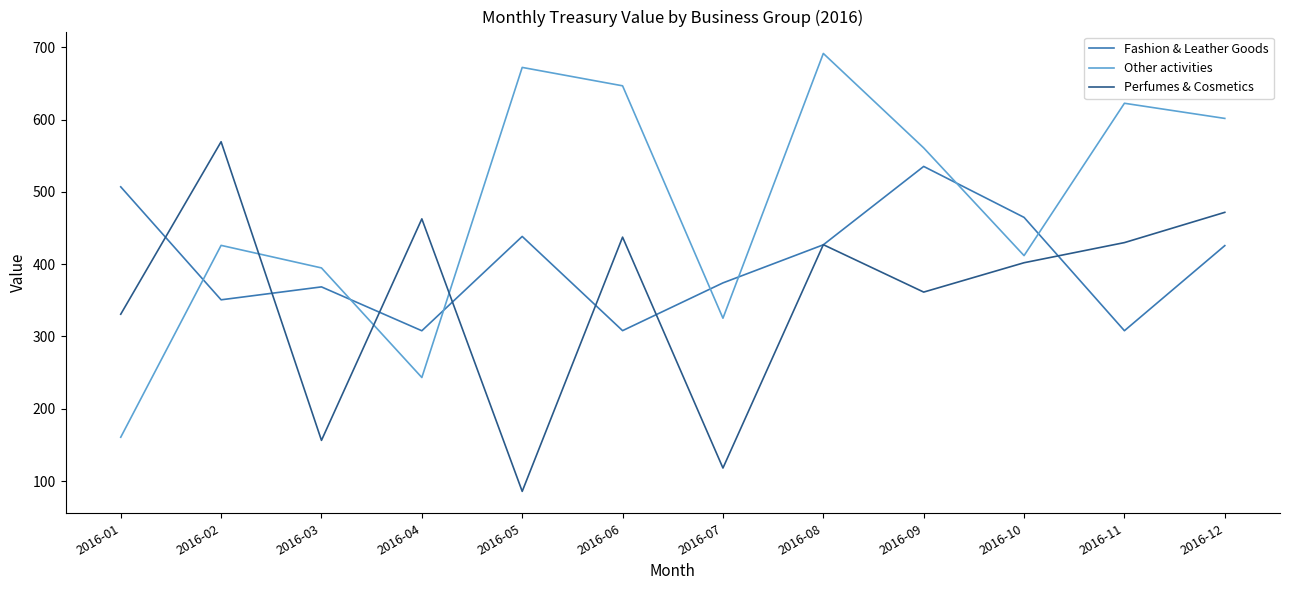

List the series in order of their overall mean, highest first.

Other activities, Fashion & Leather Goods, Perfumes & Cosmetics